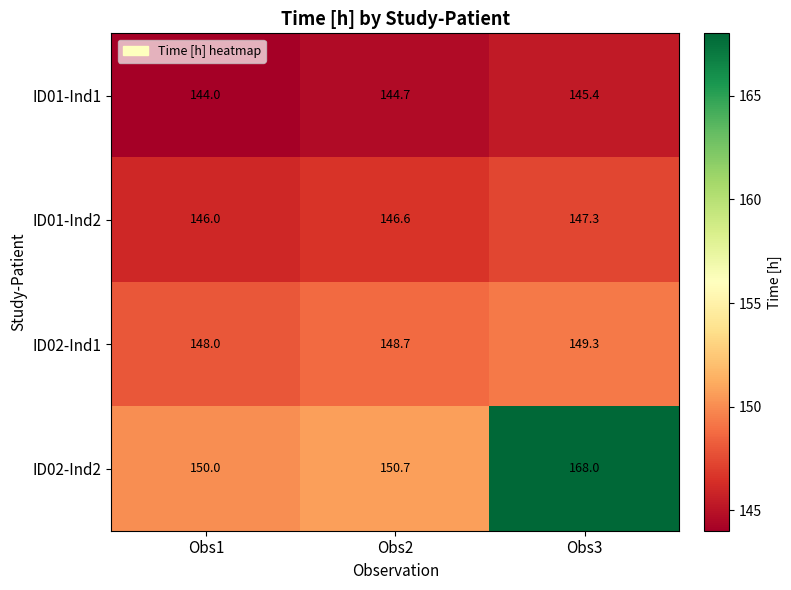

What is the smallest value displayed?

144.0